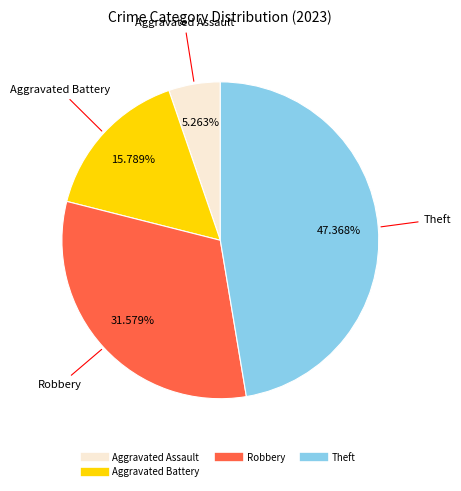

Is there any slice that represents more than half of the pie?

No